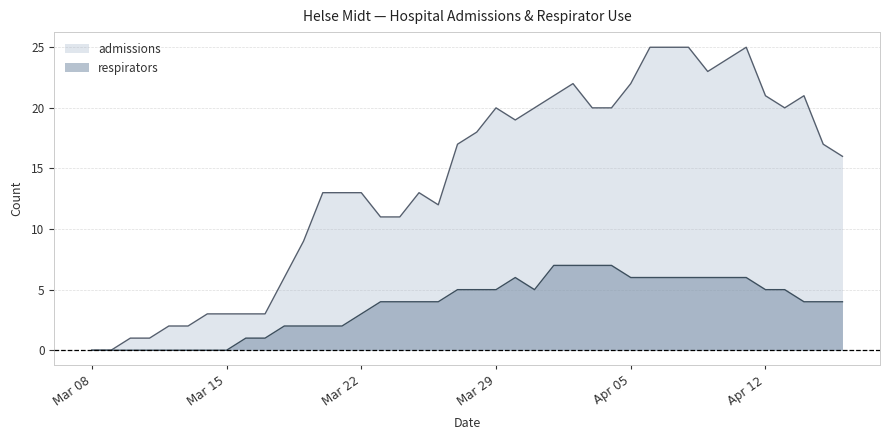

At which label does admissions reach its peak?

2020-04-06